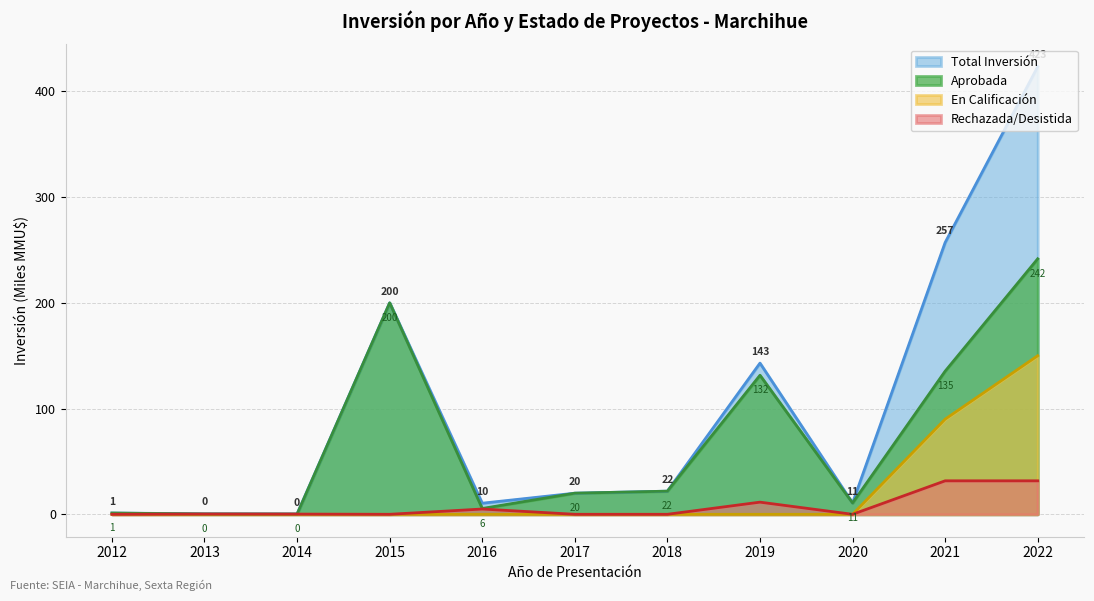

At which label does Inversión Rechazada/Desistida (MMU$) reach its peak?

2021